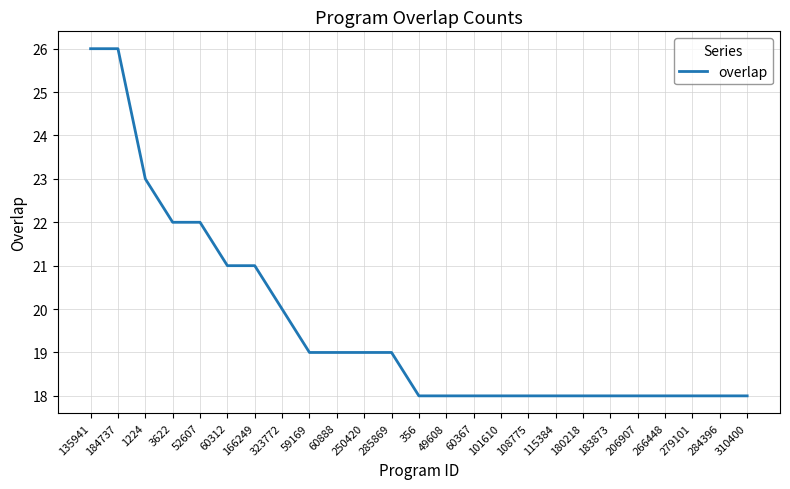

What is the sum of the values at 279101 and 180218?

36